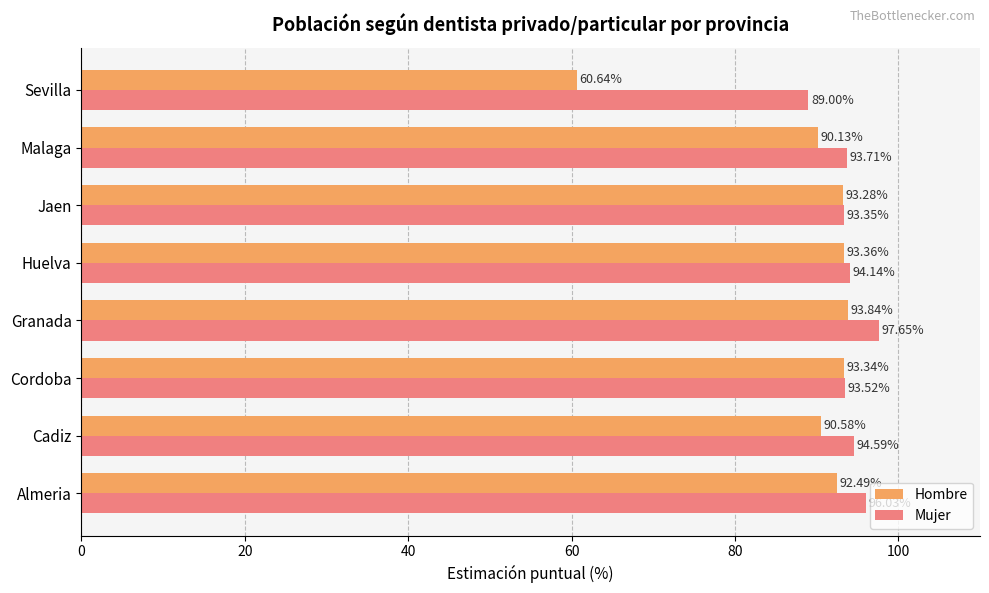

Which series has the widest spread of values?

Hombre